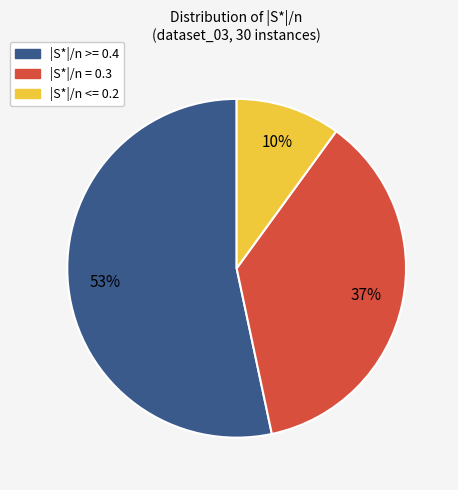

To the nearest percent, what is the average slice percentage?

33%